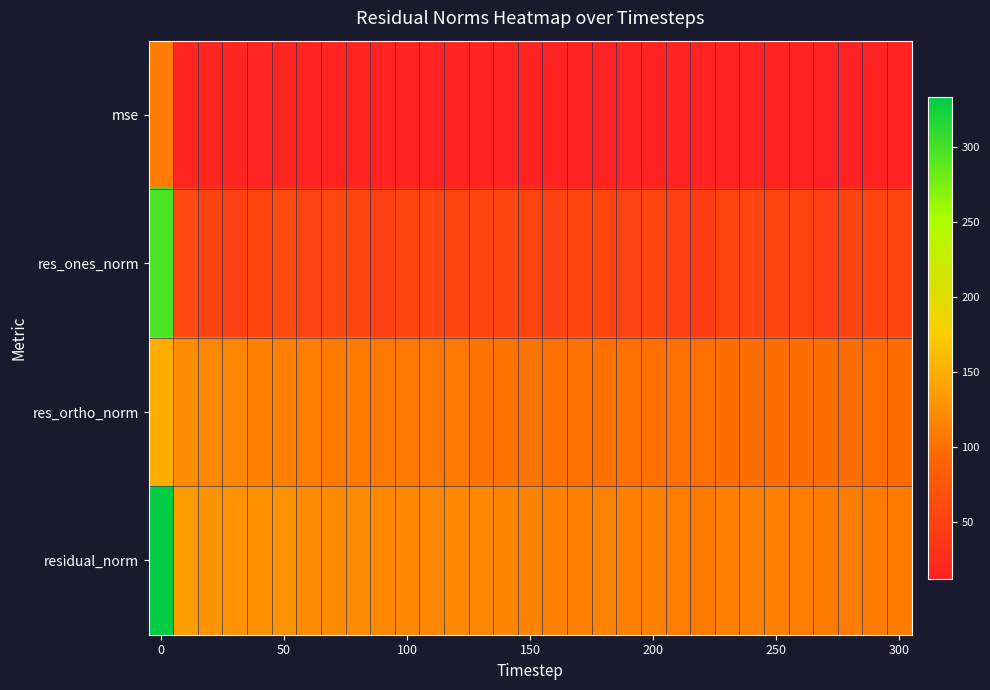

How many data points does each series have?

31